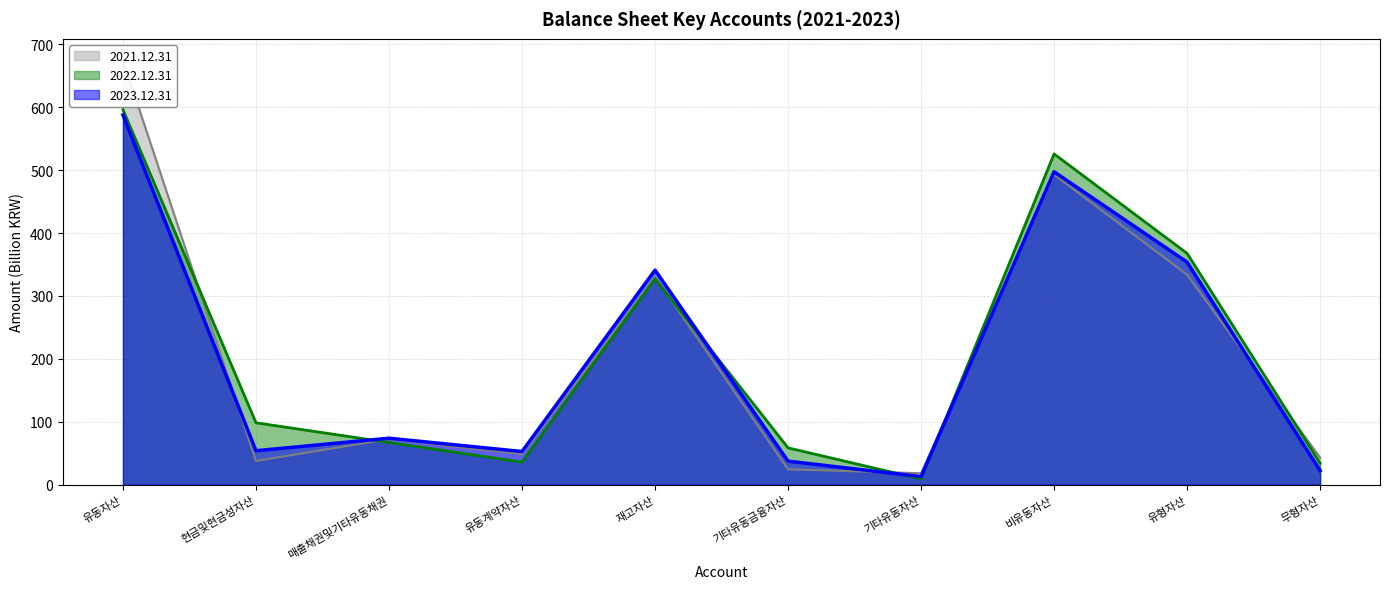

What is the maximum value shown in the chart?

674.8